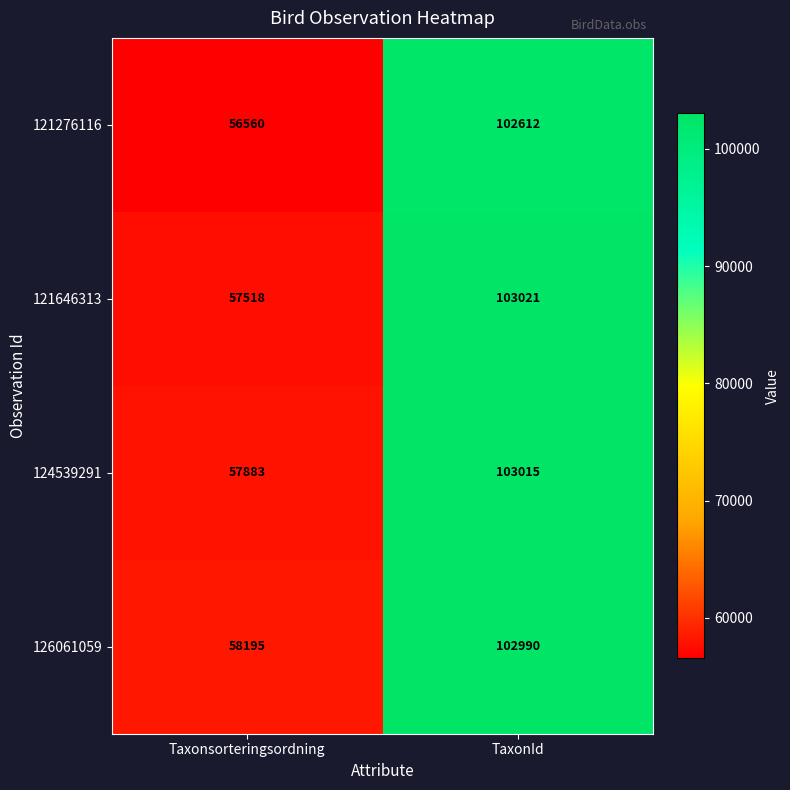

Which category has the highest value across all series?

TaxonId